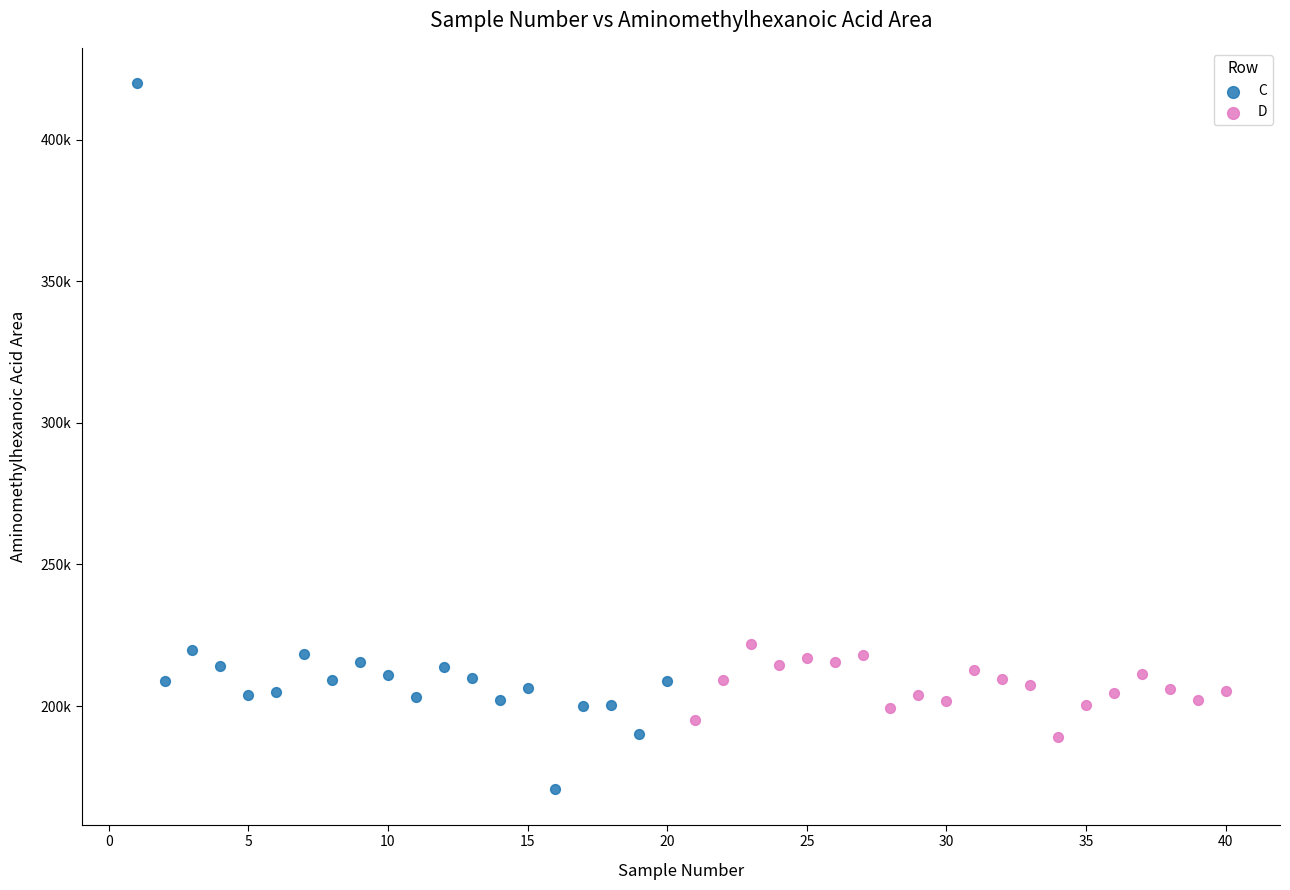

What are all the series names shown in the legend?

C, D